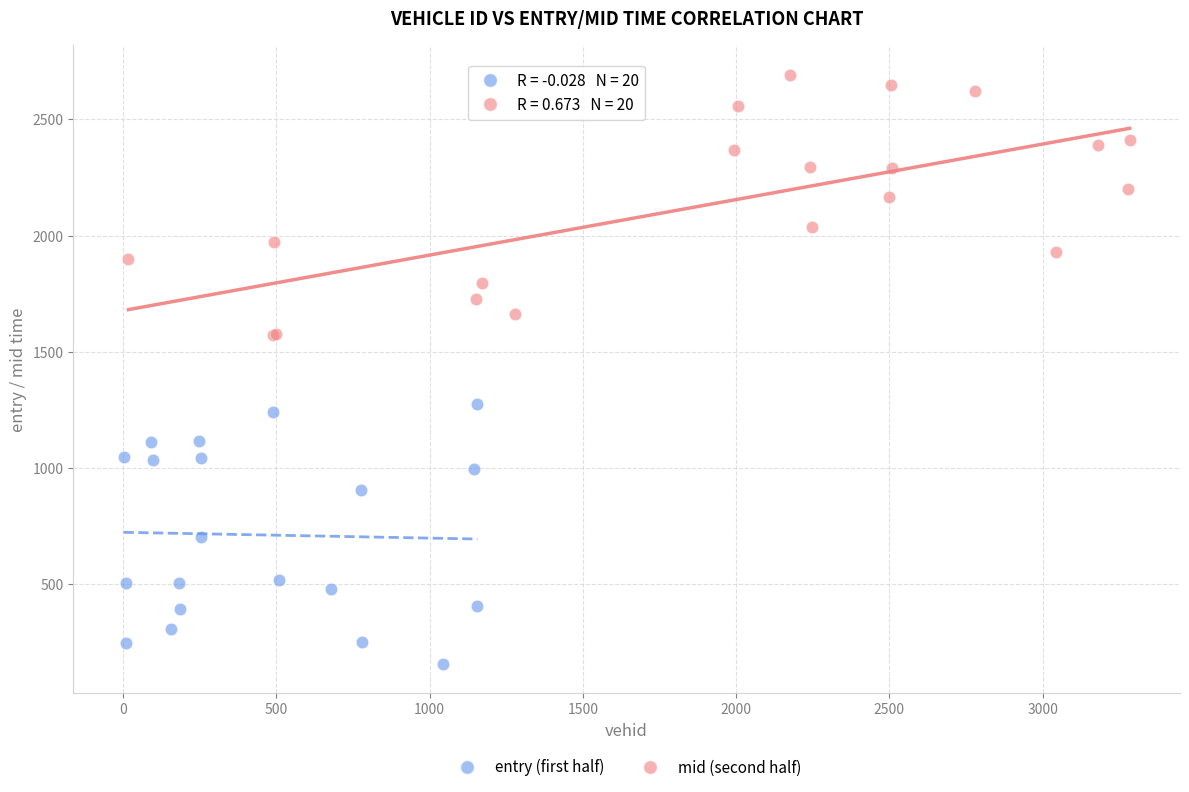

Which series contains the lowest Y value?

entry (first half)